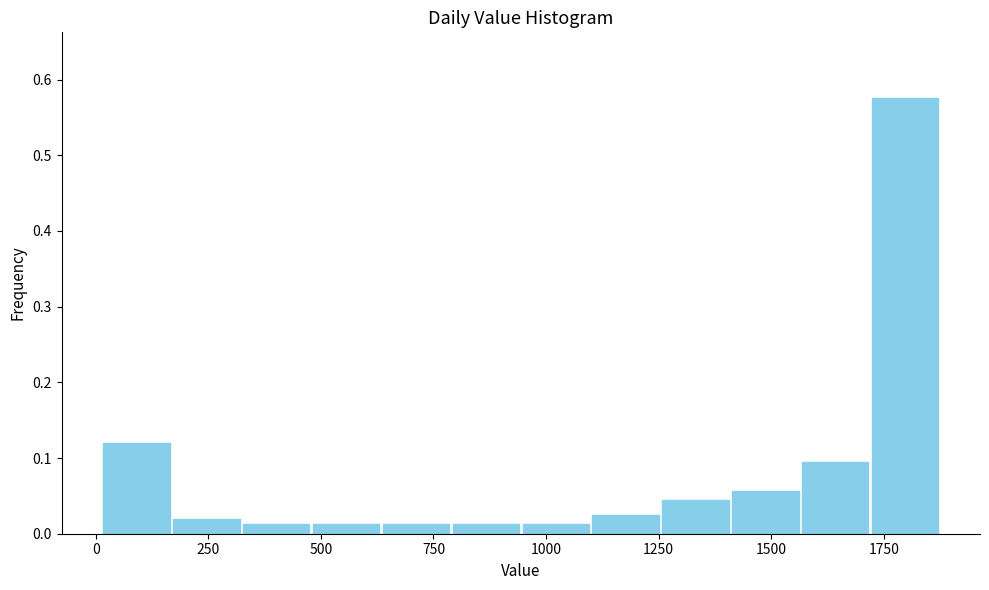

Read against the x-axis, roughly where is the centre of the tallest bar?

1800